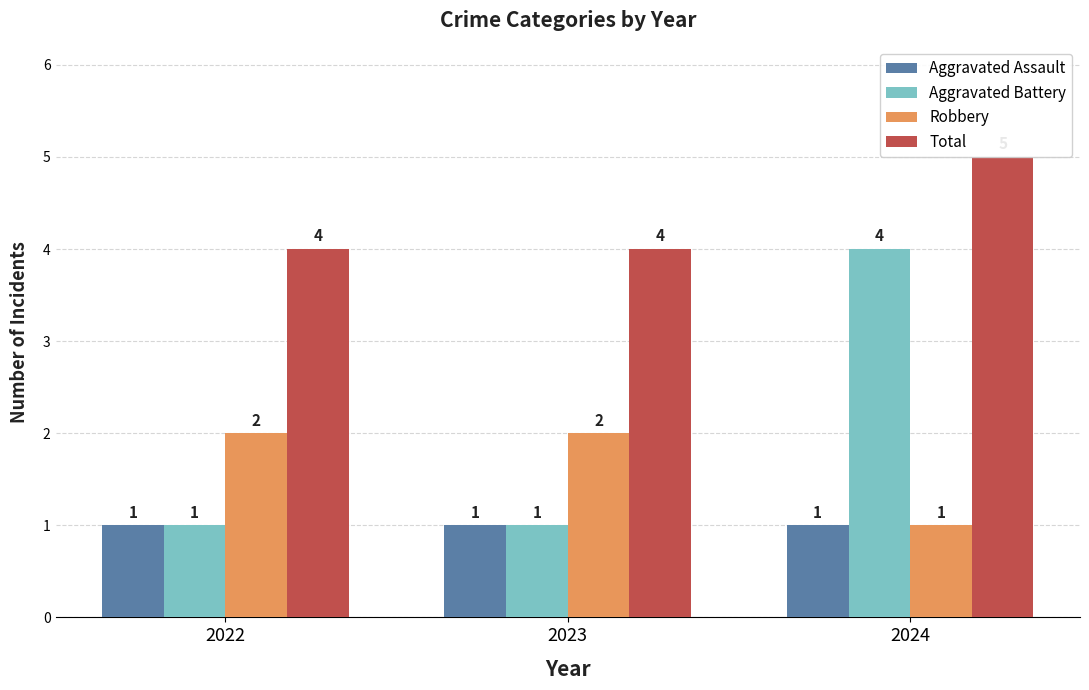

Between 2022 and 2023, which series saw the biggest shift?

Aggravated Assault